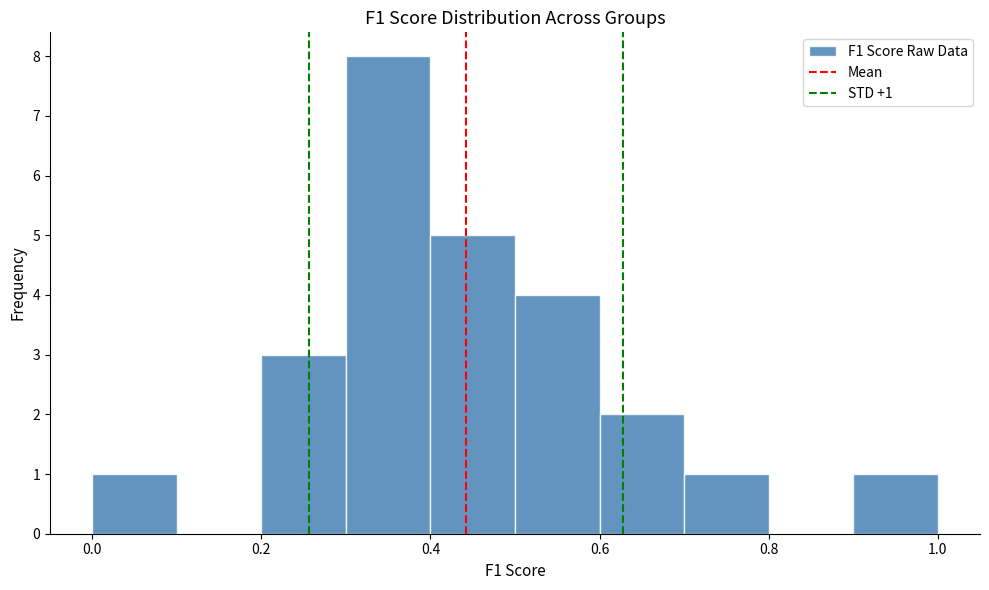

Which range on the x-axis has the tallest bar?

0.3 to 0.4